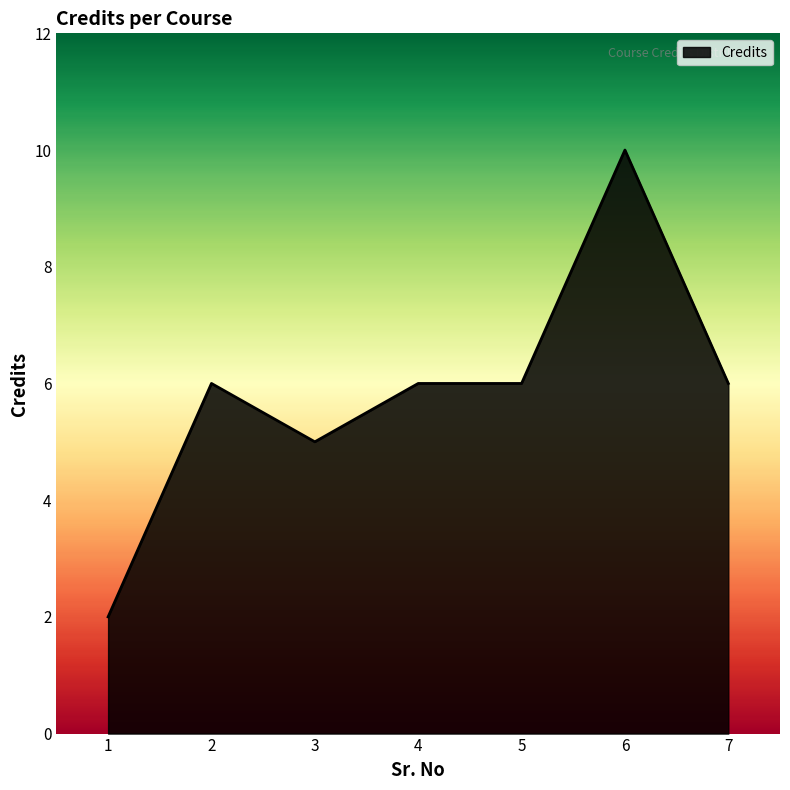

Which label corresponds to the smallest value in the chart?

1